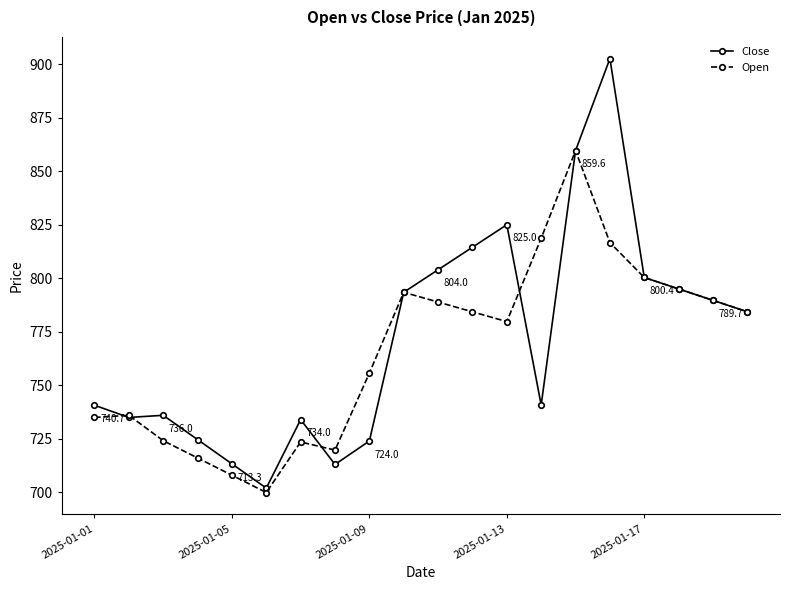

True or false: Open and Close intersect in this chart.

True